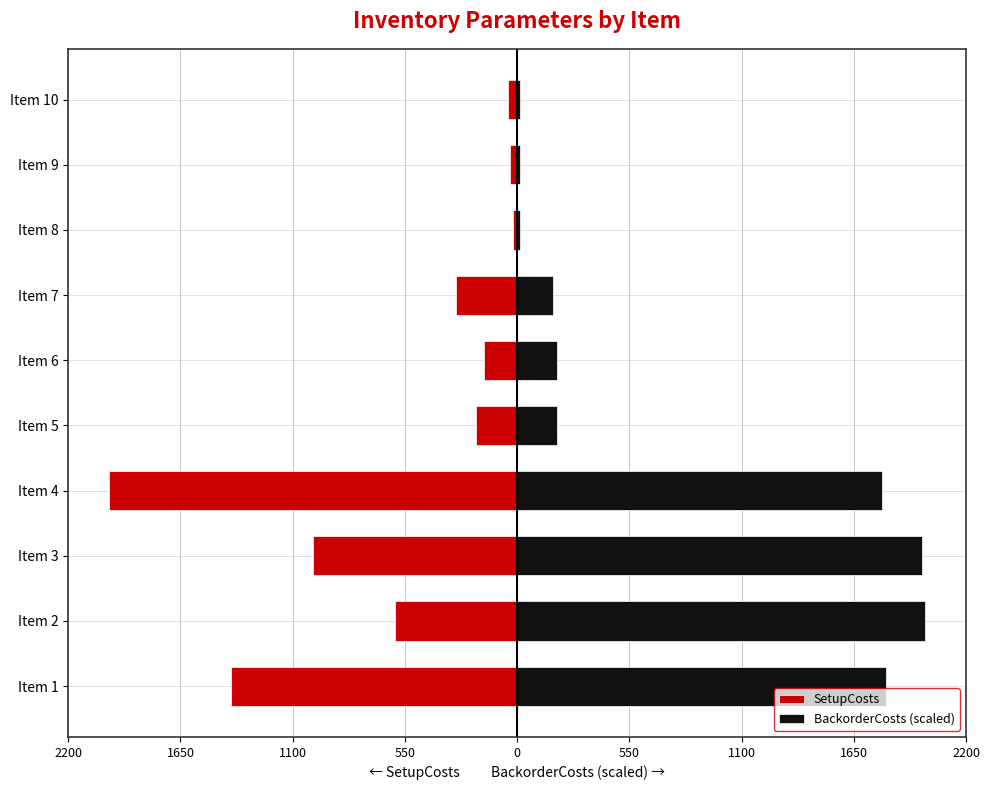

List the series in order of their overall mean, highest first.

BackorderCosts (scaled), SetupCosts